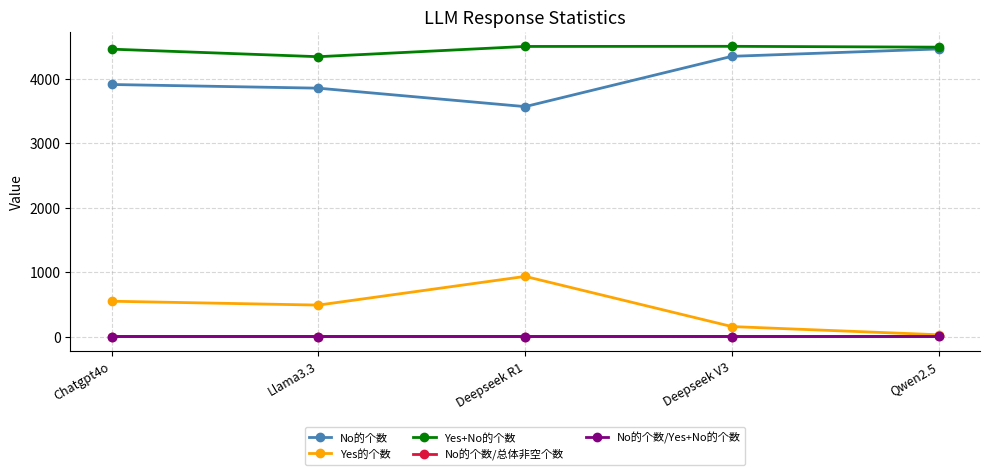

How many distinct data groups are displayed?

5